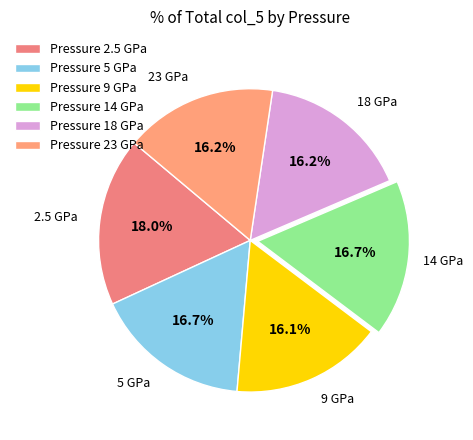

How many segments does this pie chart have?

6